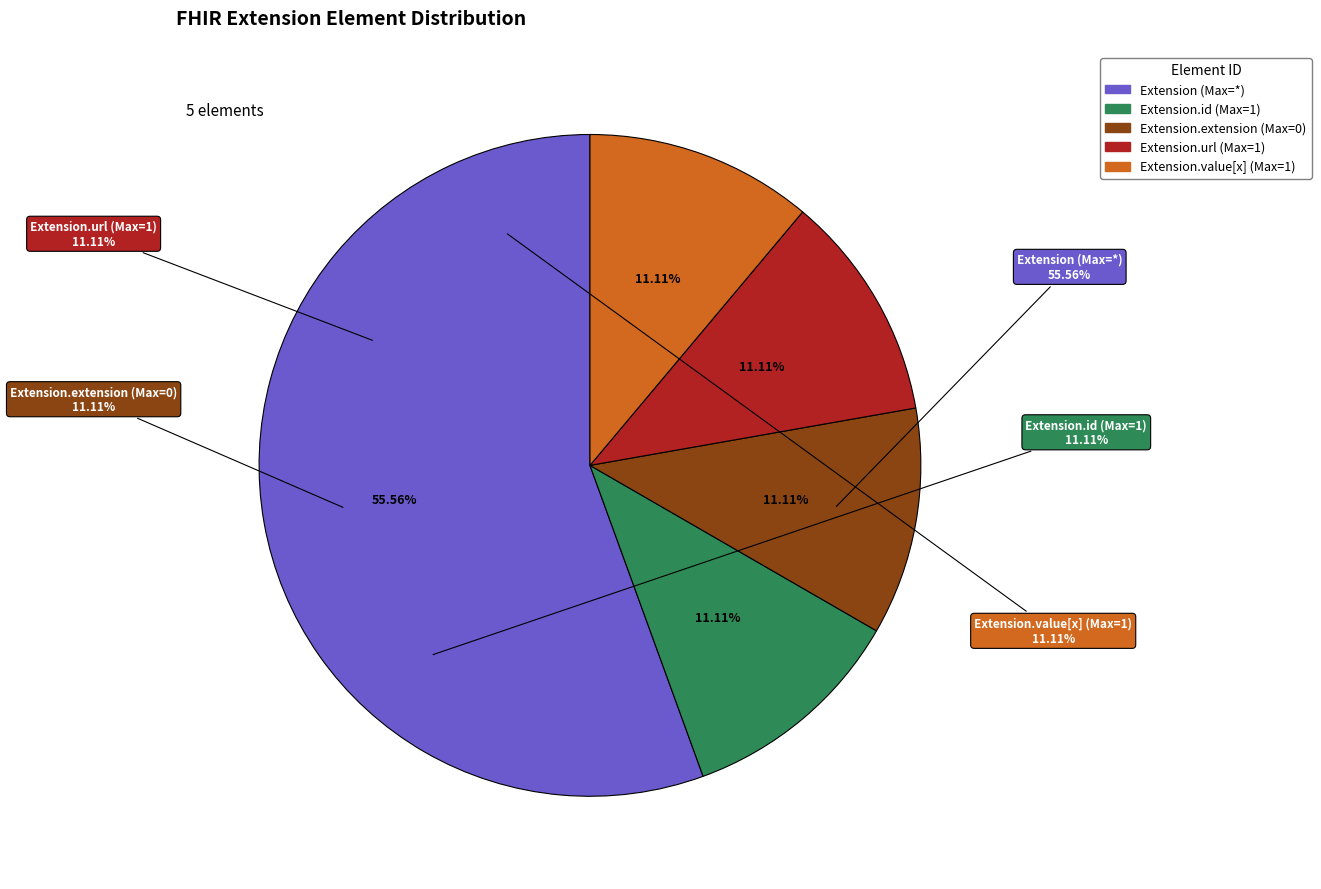

Which category accounts for the majority?

Extension.url